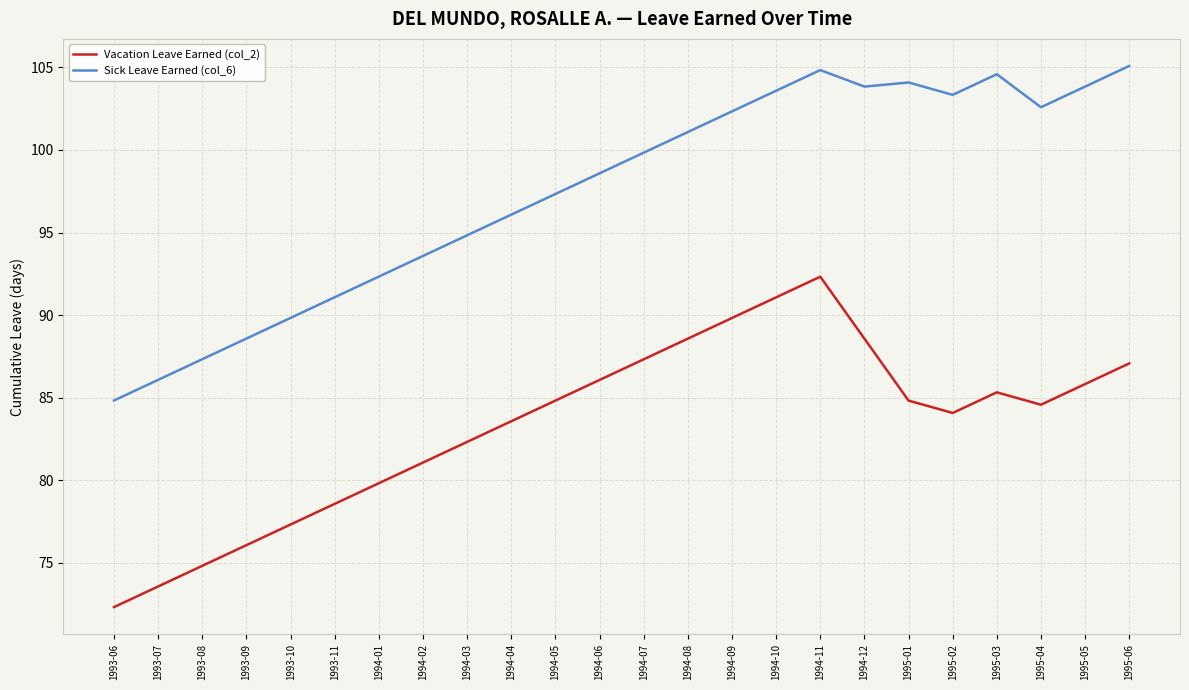

True or false: Sick Leave Earned (col_6) and Vacation Leave Earned (col_2) intersect in this chart.

False